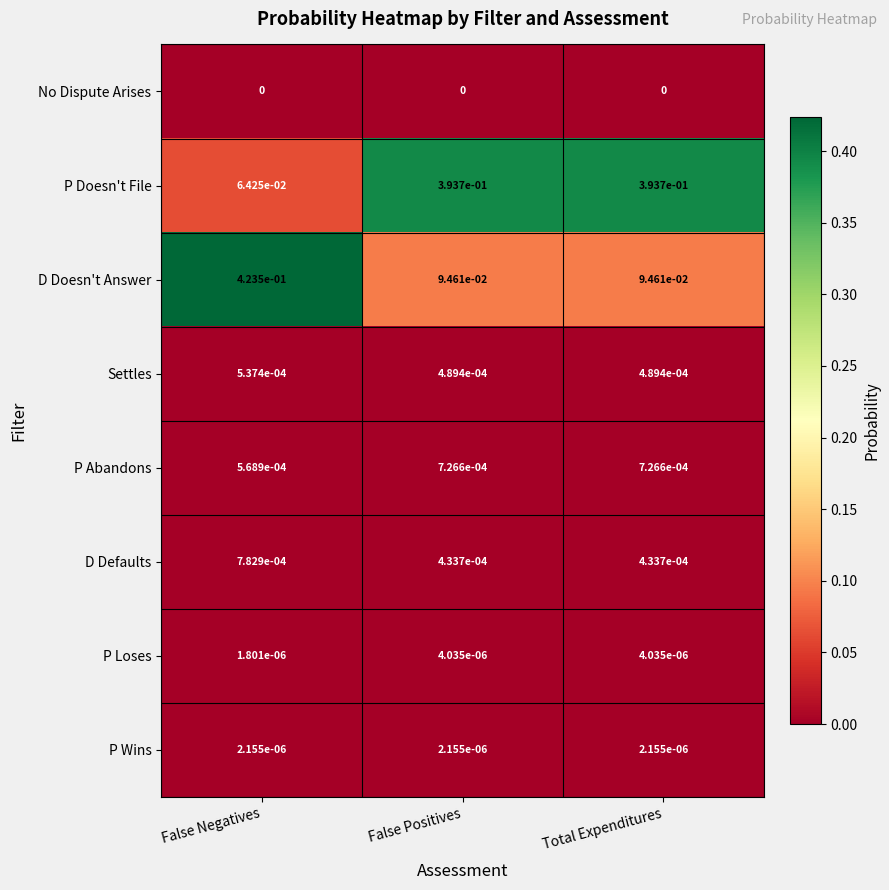

Which series has the largest range (max minus min)?

P Doesn't File